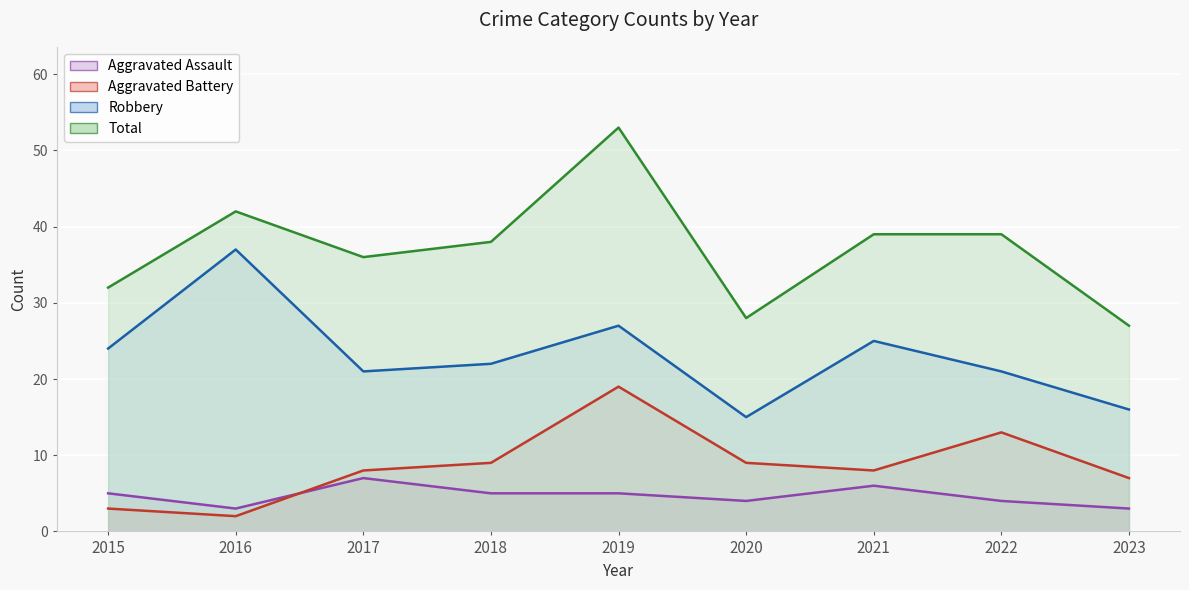

What is the average value of the Aggravated Battery series?

9